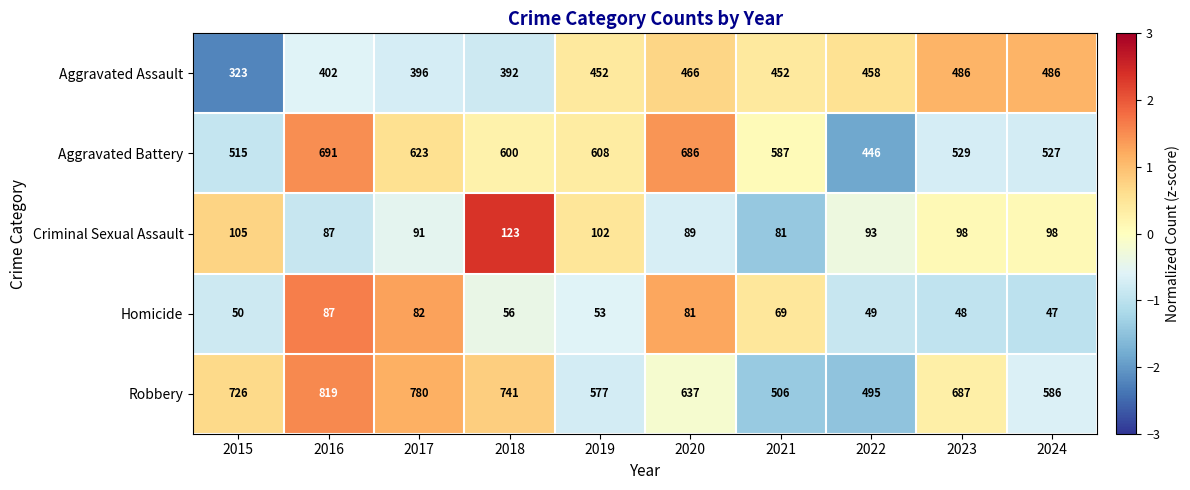

Rank the categories by Homicide value from highest to lowest.

2016, 2017, 2020, 2021, 2018, 2019, 2015, 2022, 2023, 2024